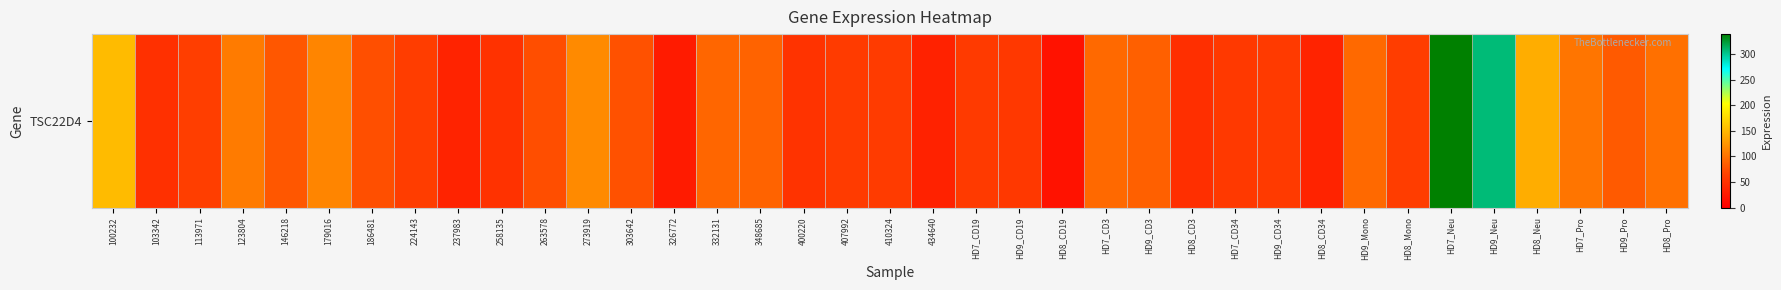

How many data points are less than 74?

18